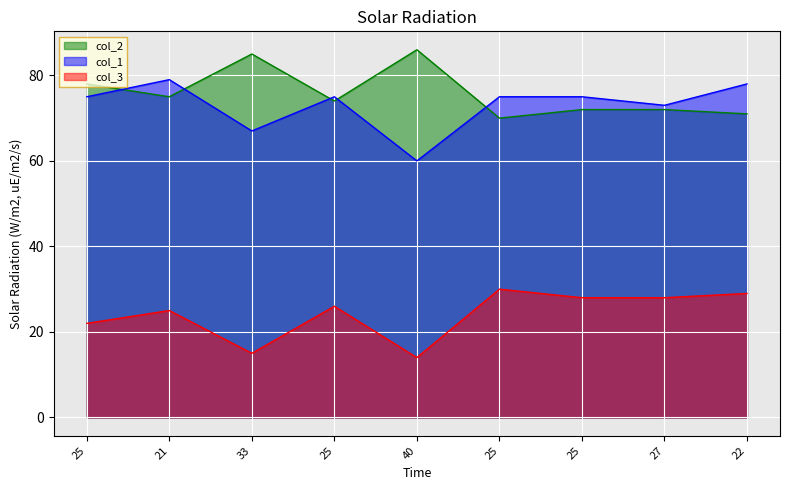

How many times do col_1 and col_2 cross each other?

5